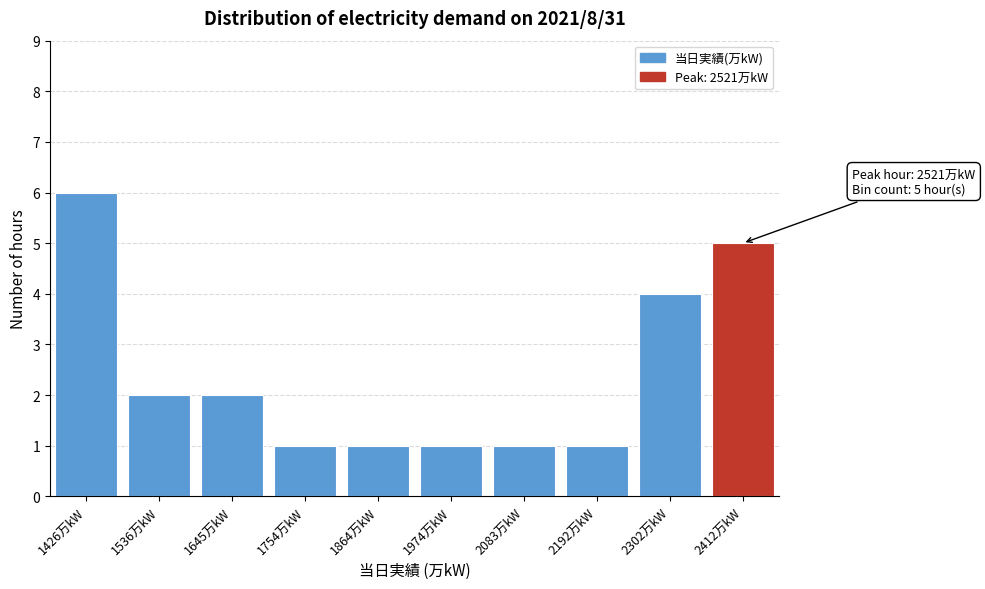

Reading left to right, transcribe all the data shown in this chart.

6	2	2	1	1	1	1	1	4	5